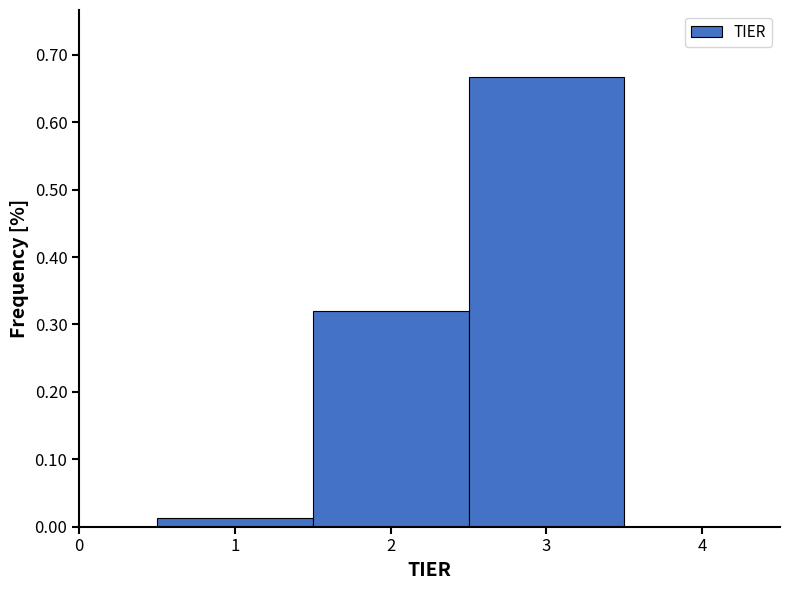

Reading left to right, transcribe this chart: for each bar, give the range it covers on the x-axis and its height. The values are not printed on the chart, so give them approximately, as read against the axis.

0.5 to 1.5: 0.01
1.5 to 2.5: 0.32
2.5 to 3.5: 0.67